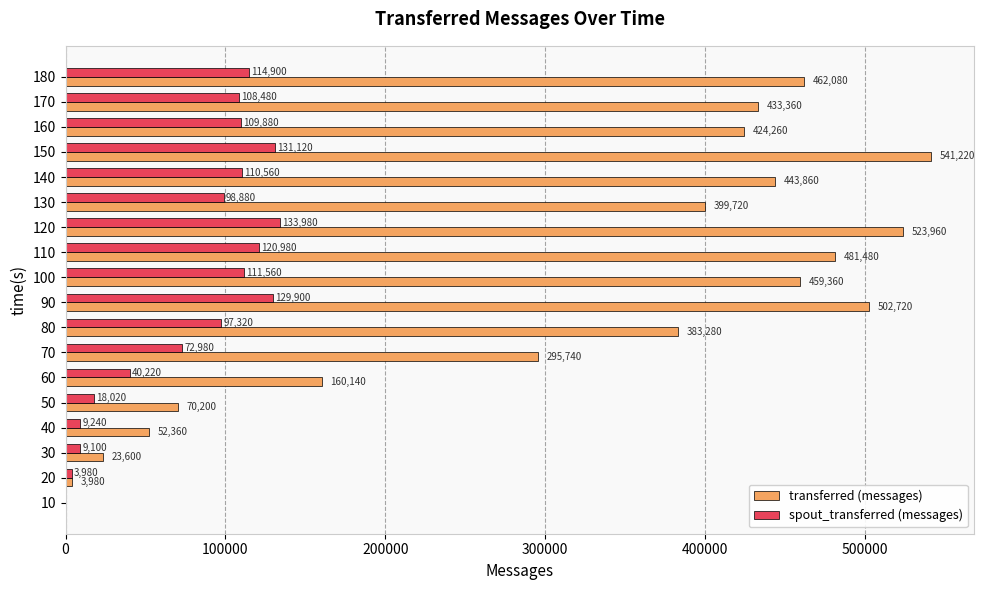

What is the highest value of the transferred (messages) series?

541220